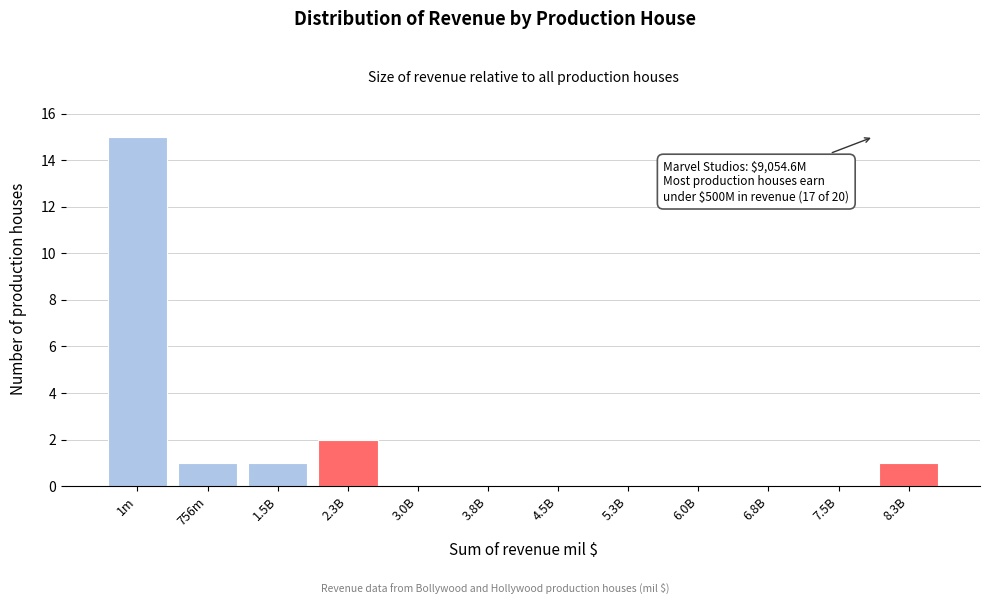

Reading left to right, transcribe all the data shown in this chart.

1m=15	756m=1	1.5B=1	2.3B=2	3.0B=0	3.8B=0	4.5B=0	5.3B=0	6.0B=0	6.8B=0	7.5B=0	8.3B=1